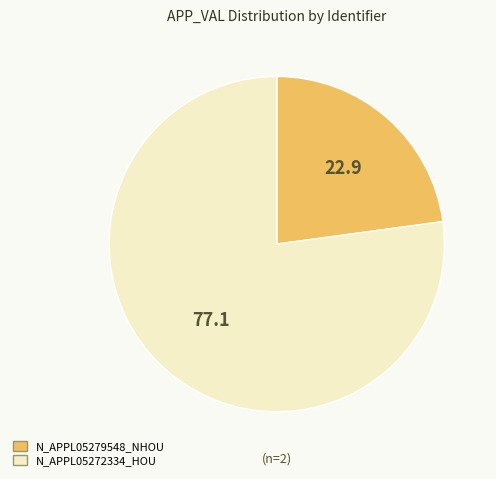

True or false: N_APPL05279548_NHOU accounts for 30% of the total.

False